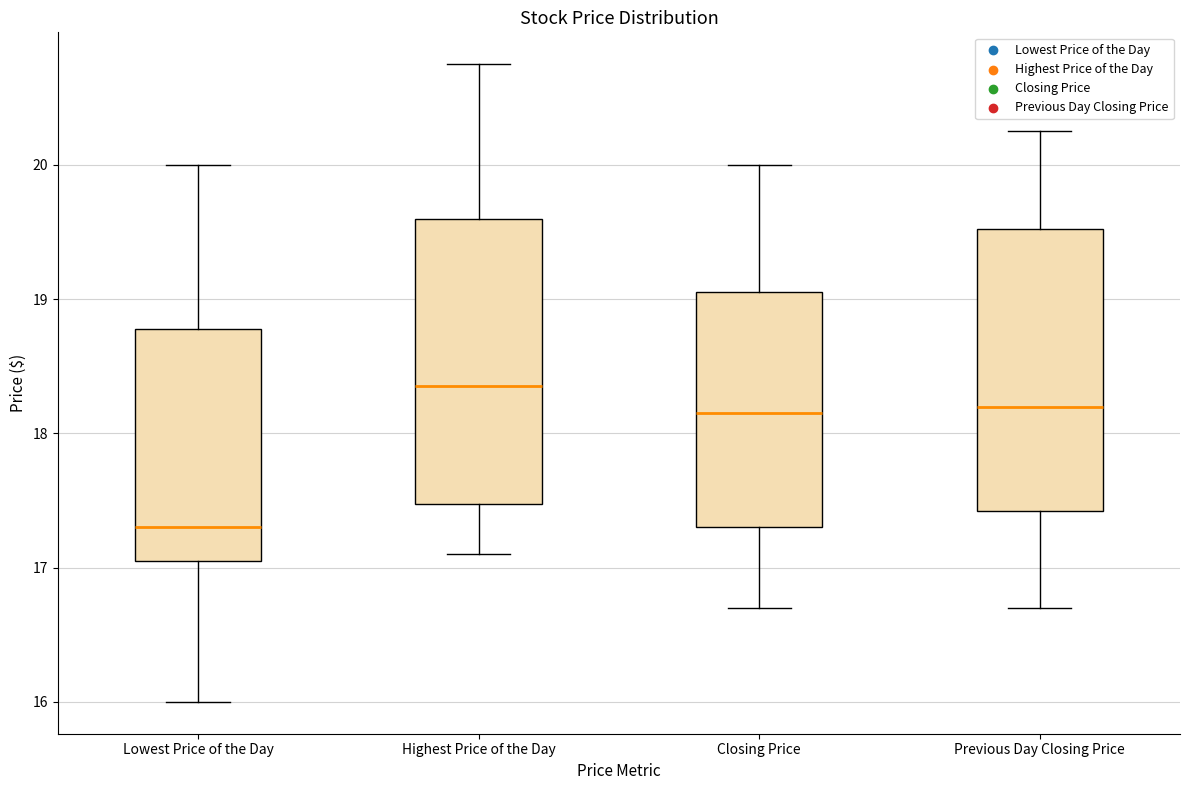

Which box has the lowest median line?

Lowest Price of the Day